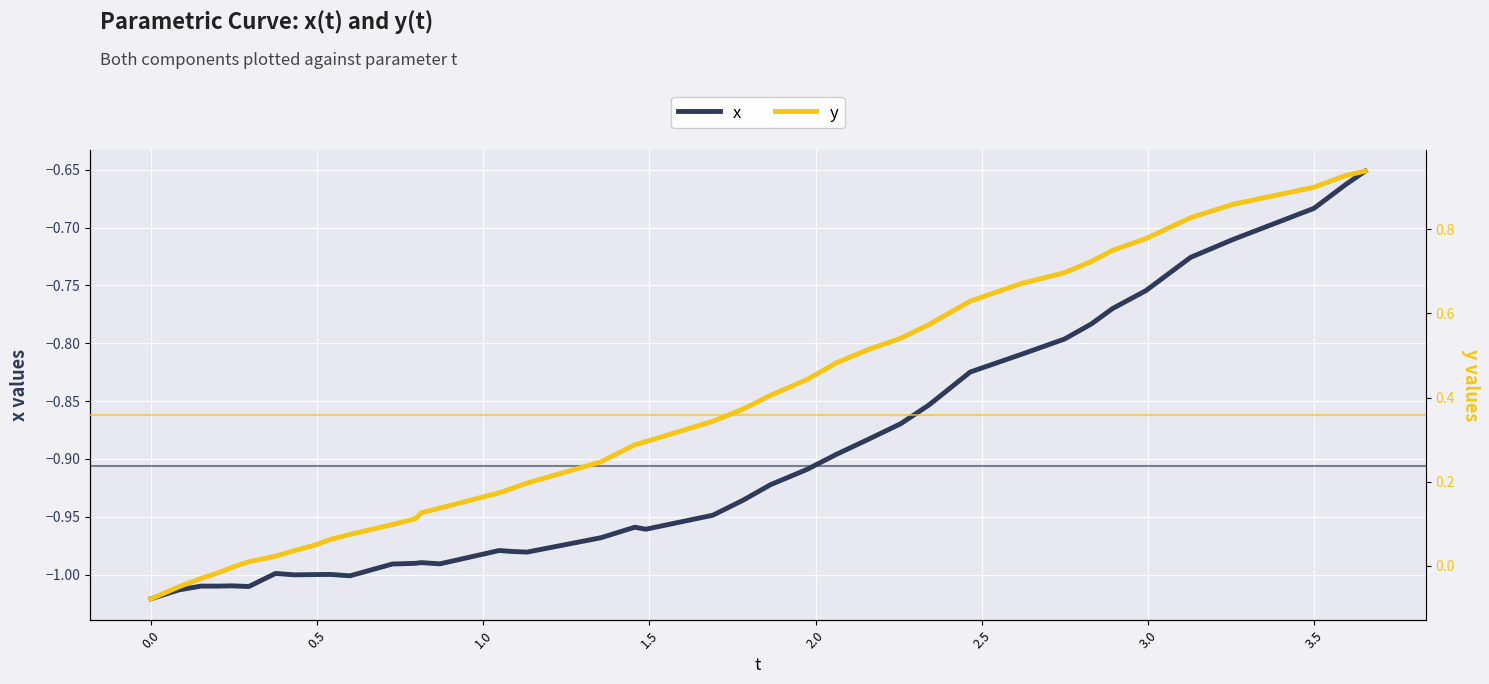

What is the smallest value displayed?

-1.0